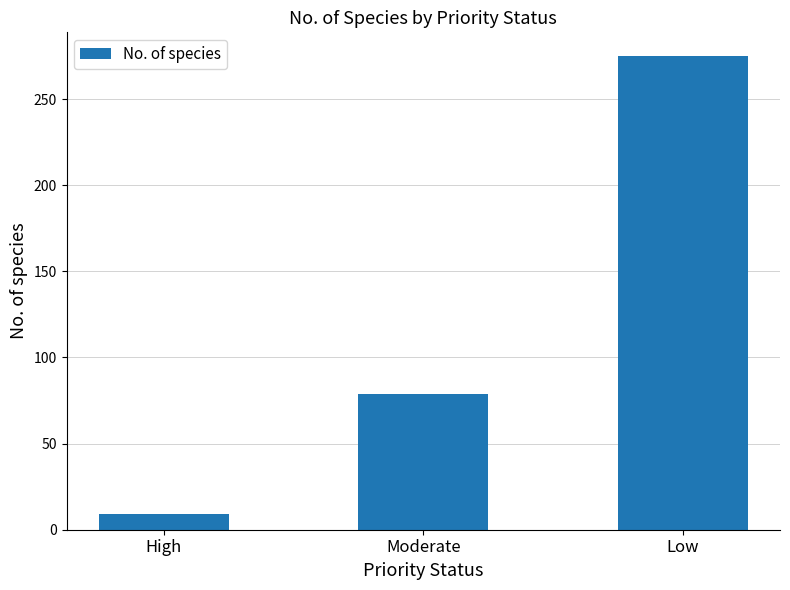

True or false: the data shows 79 at Moderate.

True